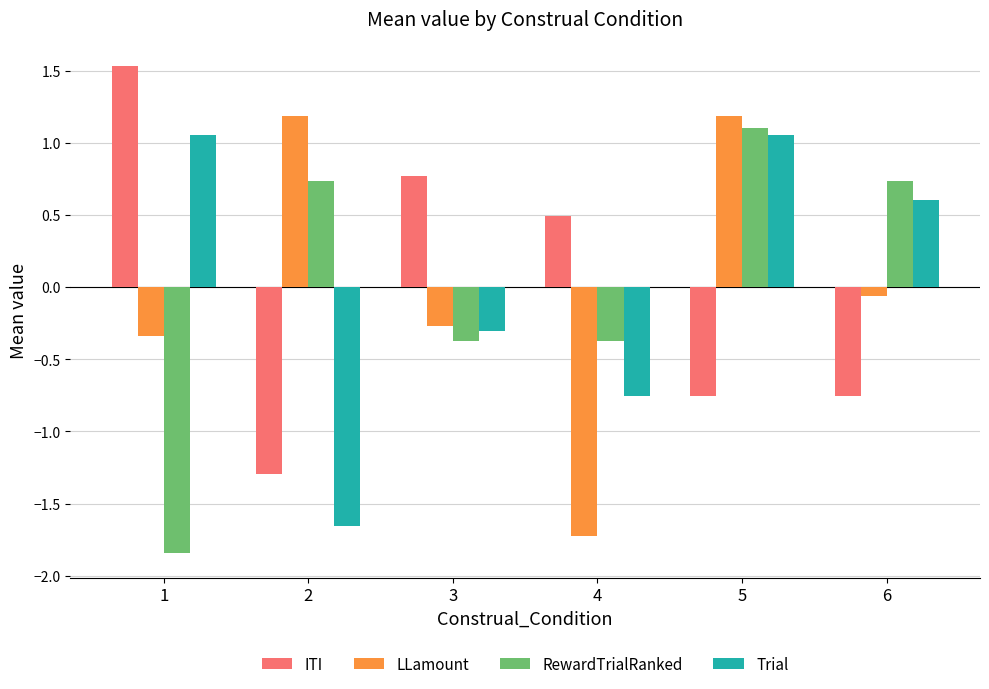

Between 3 and 6, which series saw the biggest shift?

ITI